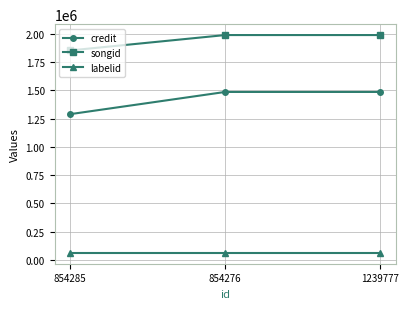

How many credit values are between 1289624 and 1486273?

3